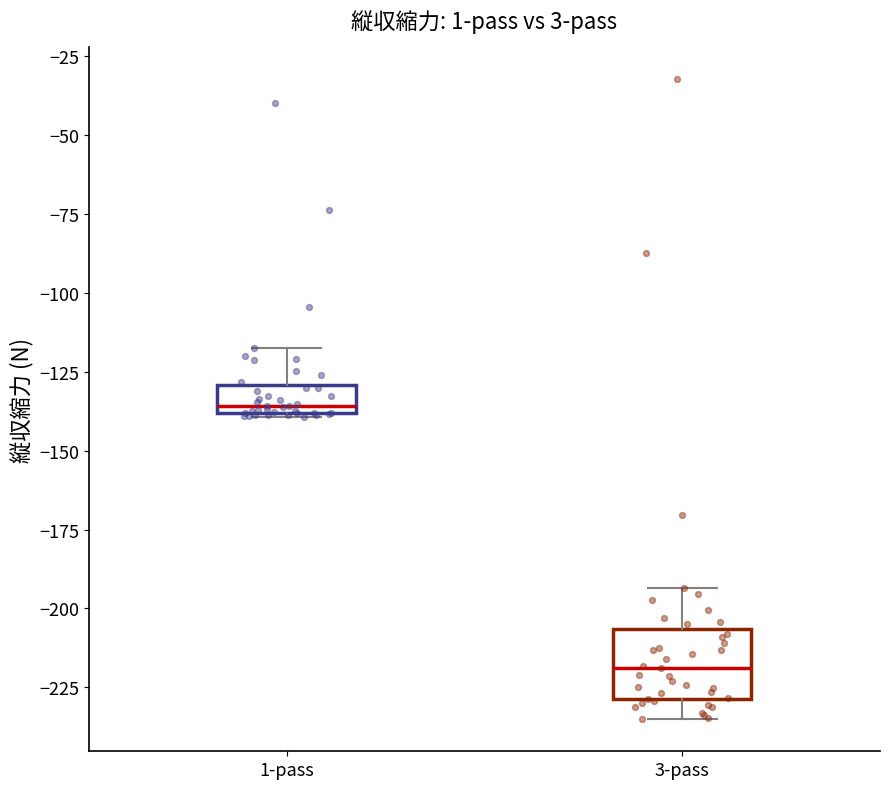

Reading left to right, transcribe this box plot: for each box, give where its median line is, the range the box spans, and where its two whiskers end, as read against the y-axis. The values are not printed on the chart, so give them approximately, as read against the axis.

1-pass: median -135, box -140 to -130, whiskers -140 to -120
3-pass: median -220, box -230 to -205, whiskers -235 to -195